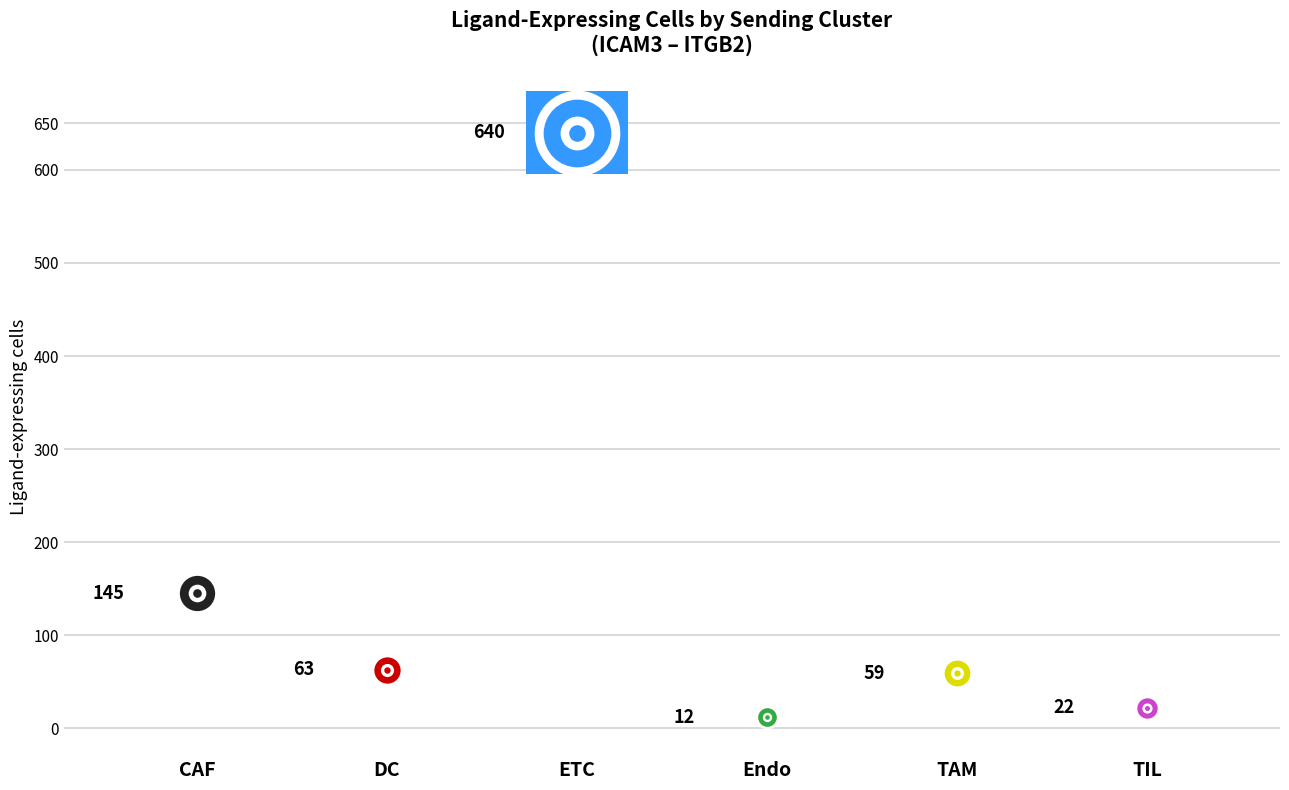

Which series has the widest spread of Y values?

Ligand-expressing cells